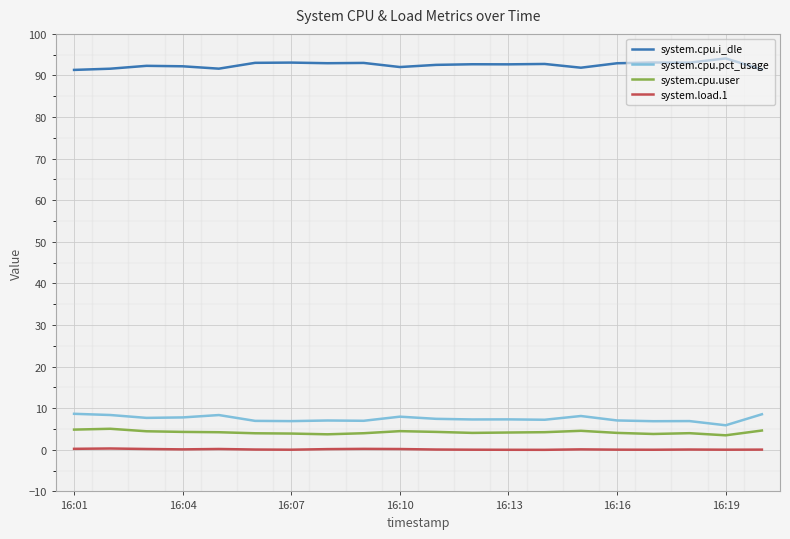

What are all the series names shown in the legend?

system.cpu.i_dle, system.cpu.pct_usage, system.cpu.user, system.load.1